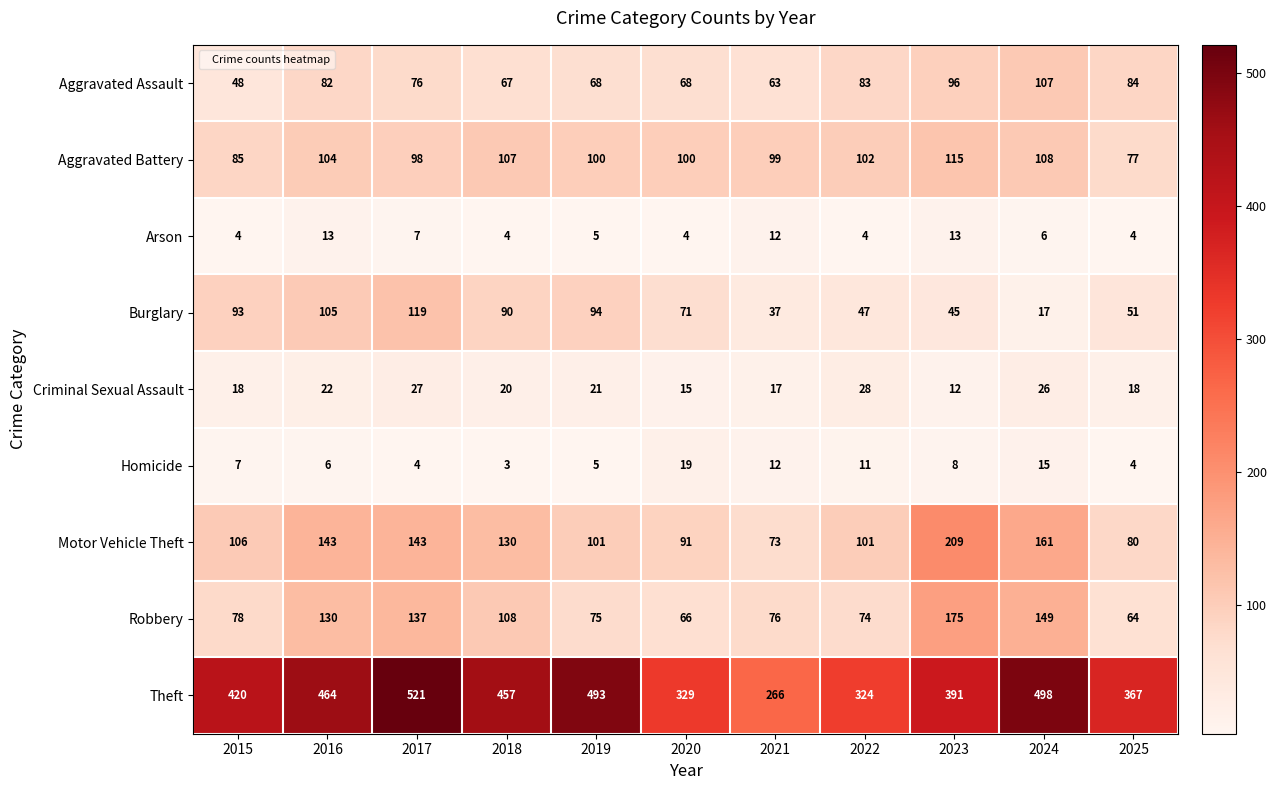

Read the Theft value at 2022, to the nearest 50.

300